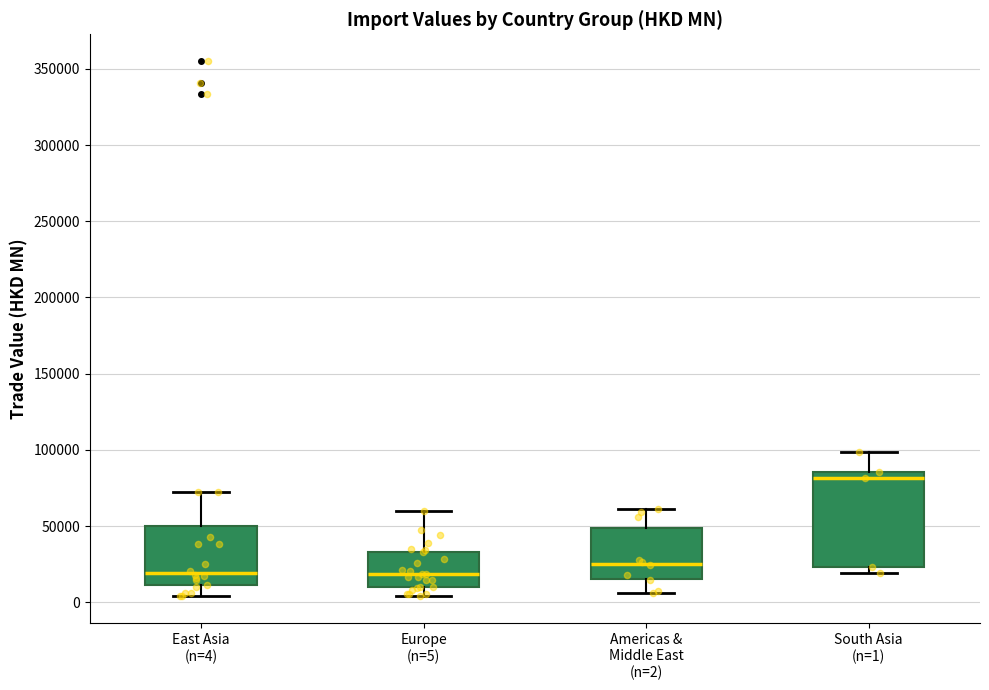

Where is the upper edge of the box for East Asia (n=4) on the y-axis? The values are not printed on the chart, so give them approximately, as read against the axis.

50000